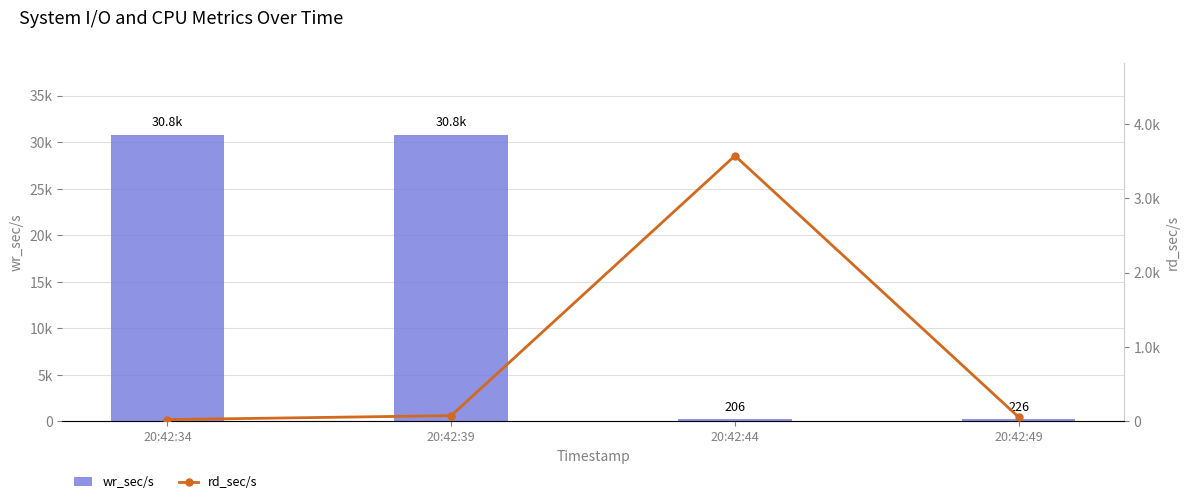

Rank the categories by wr_sec/s value from lowest to highest.

20:42:44, 20:42:49, 20:42:39, 20:42:34